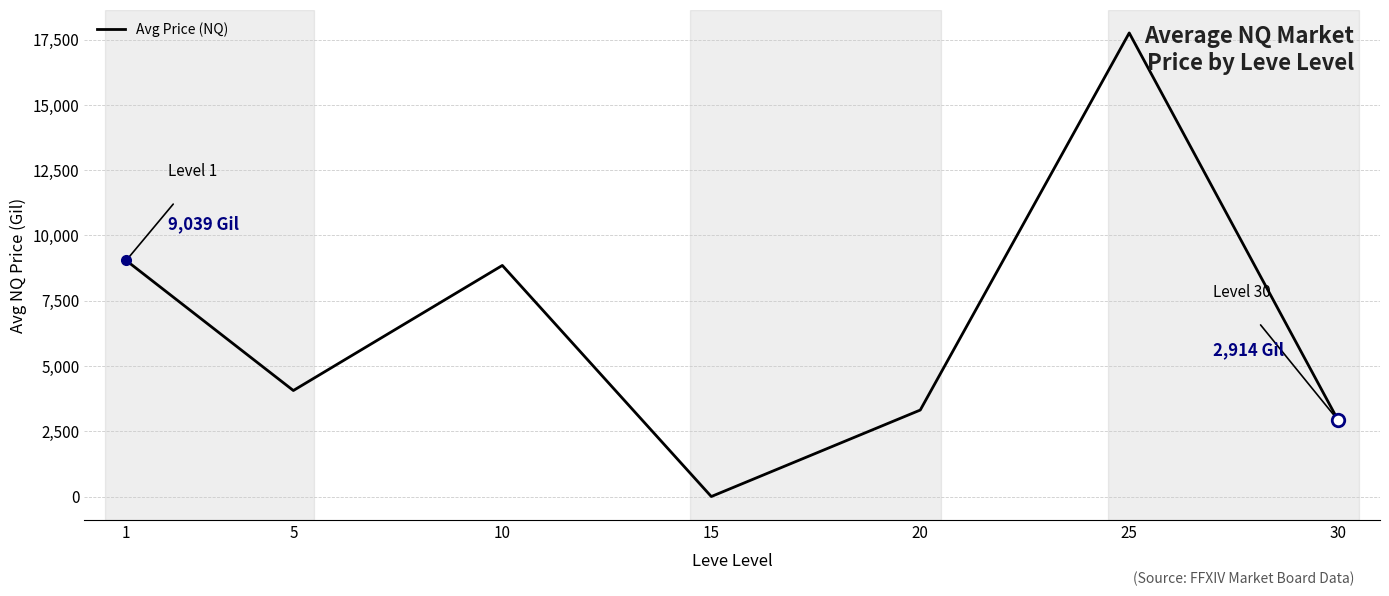

At which category does the data reach its first local valley?

5